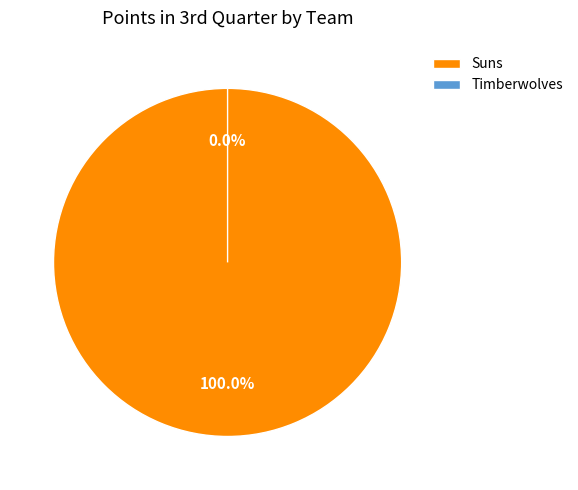

To the nearest percent, what portion does Suns represent?

100%